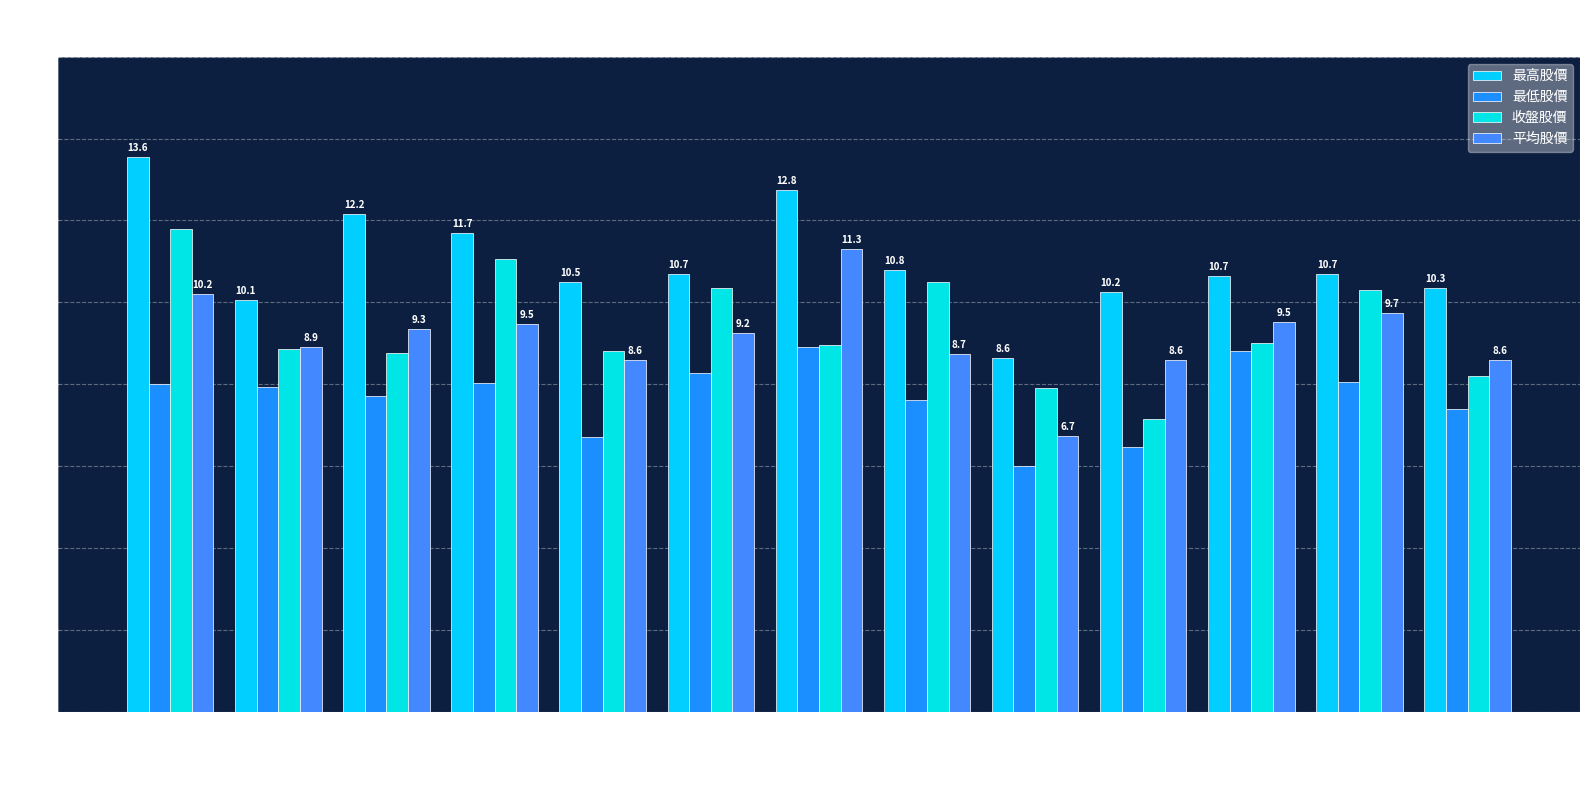

Rank the series by their maximum value, from lowest to highest.

最低股價, 平均股價, 收盤股價, 最高股價